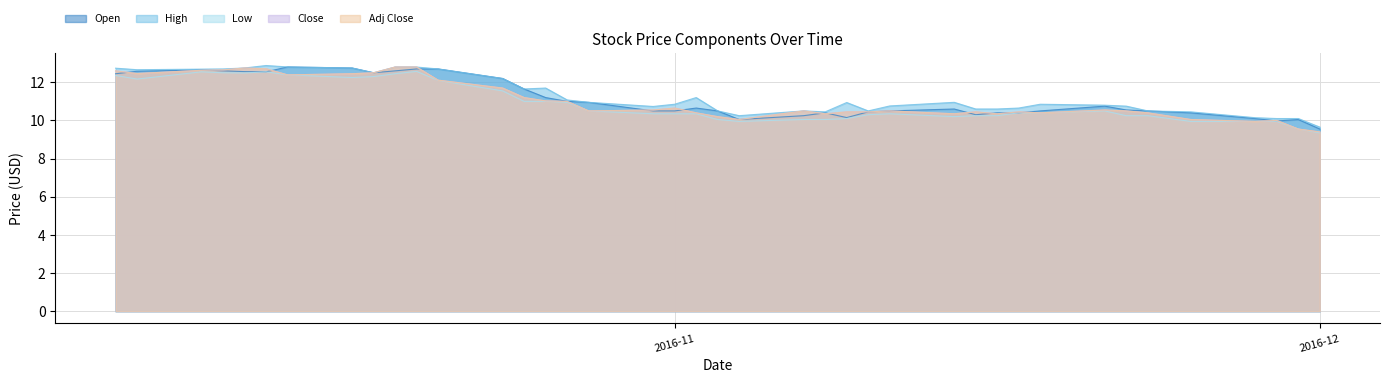

At which category is the sum across all series the highest?

2016-10-20